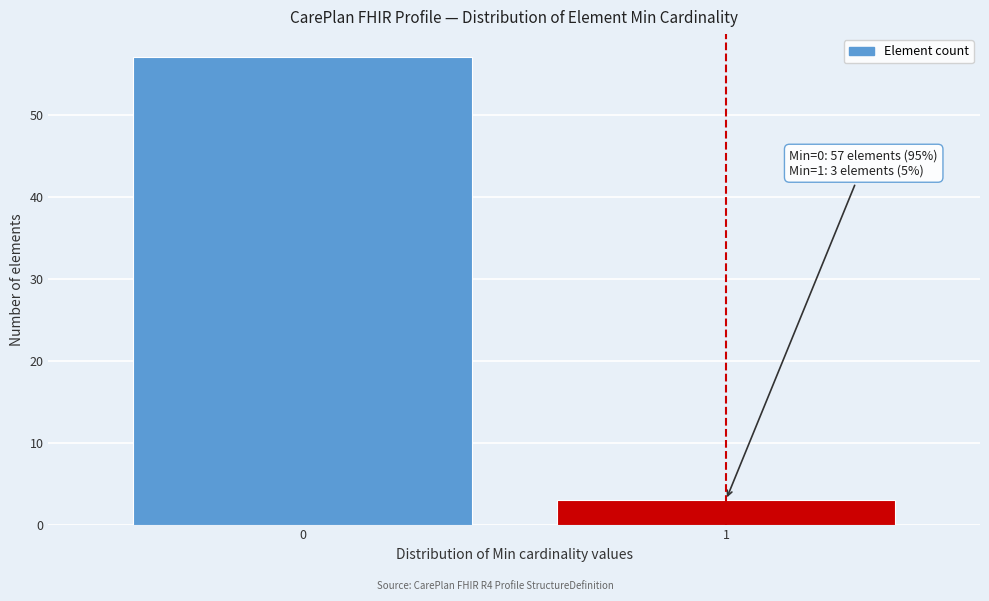

Reading left to right, extract all data points from this chart.

57	3